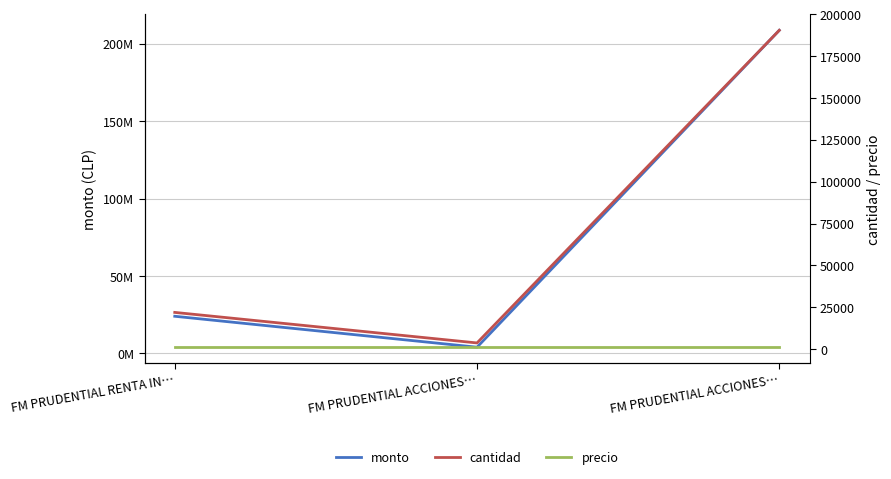

Does the chart have visible grid lines?

Yes